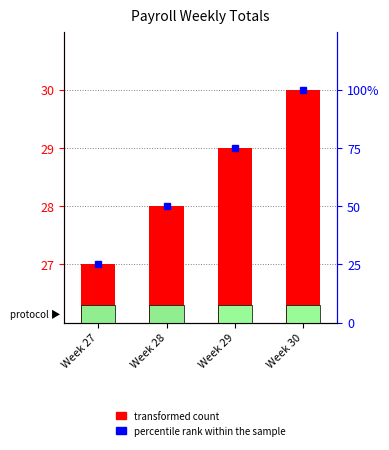

At which label does transformed count reach its minimum?

Week 27